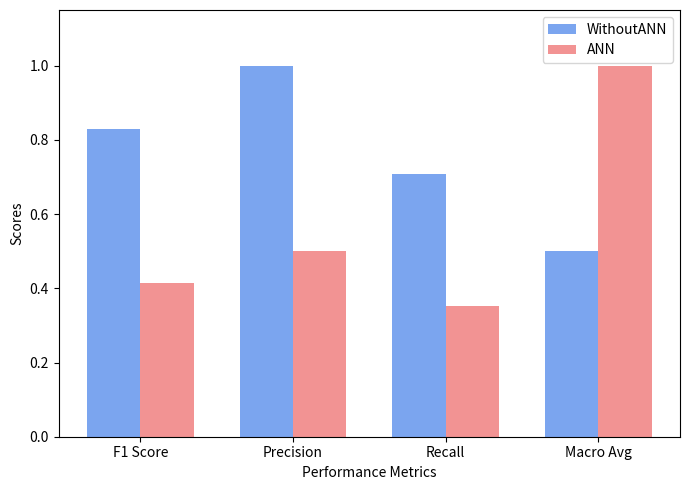

List the labels in order of WithoutANN value, smallest first.

Macro Avg, Recall, F1 Score, Precision